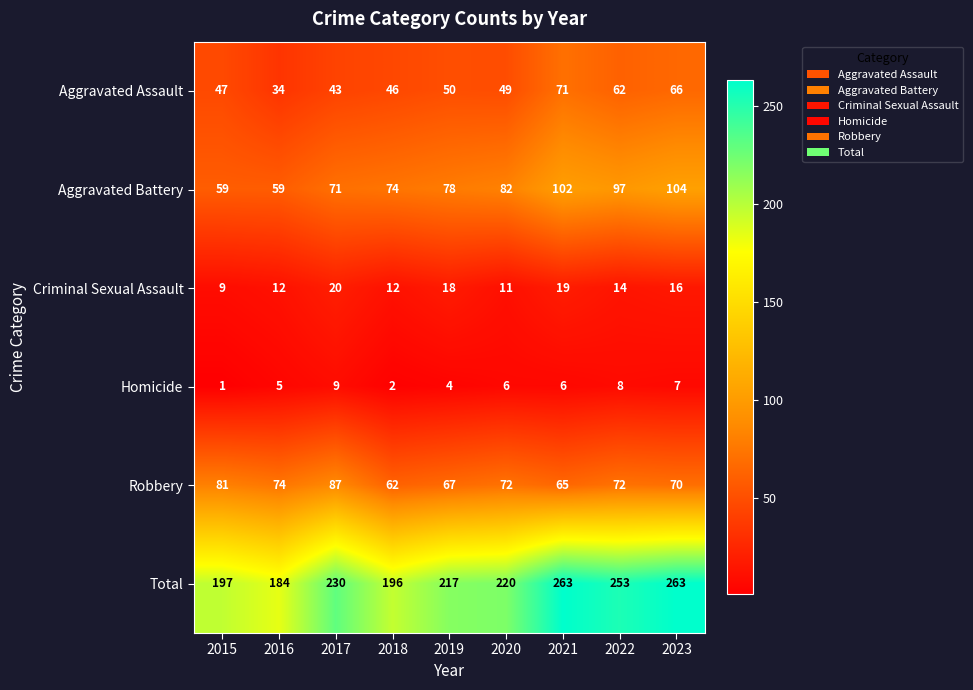

Which series has the largest range (max minus min)?

Total